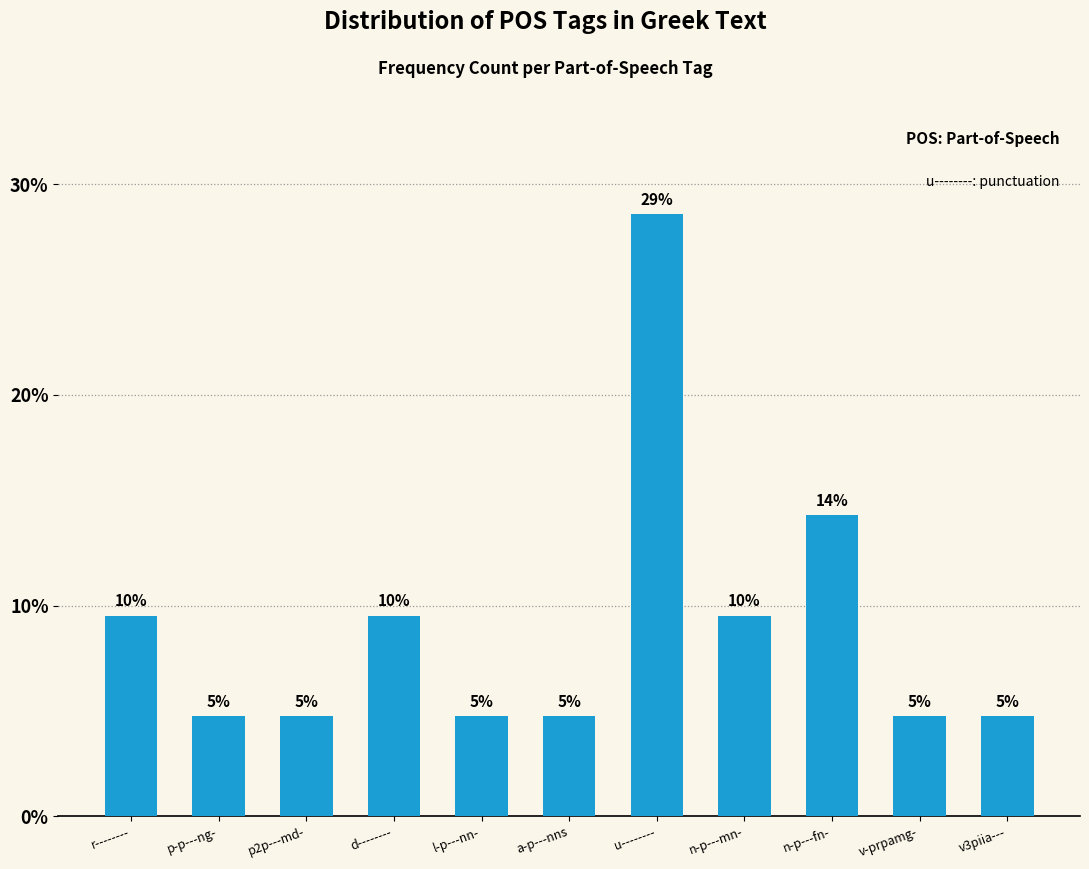

Does the chart contain any negative values?

No